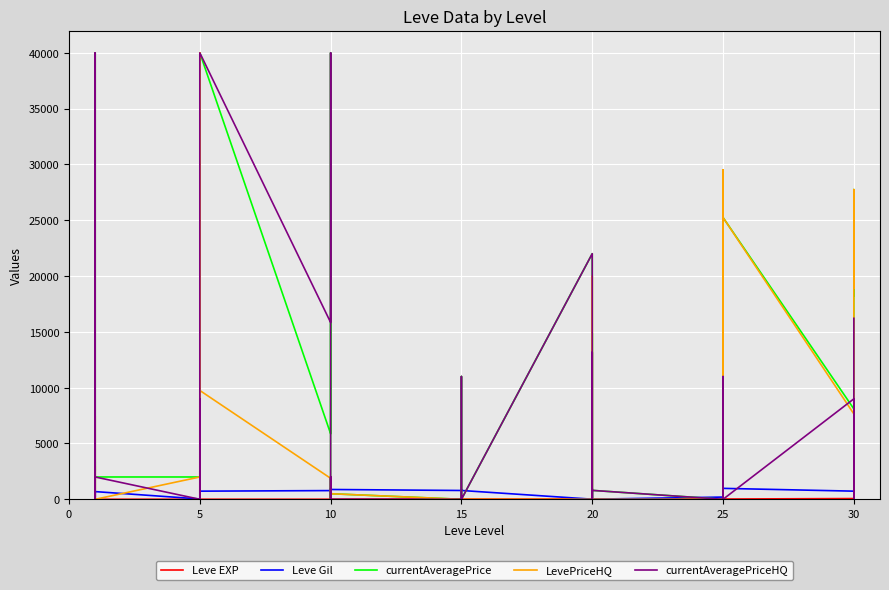

How many times do Leve Gil and currentAveragePriceHQ cross each other?

27